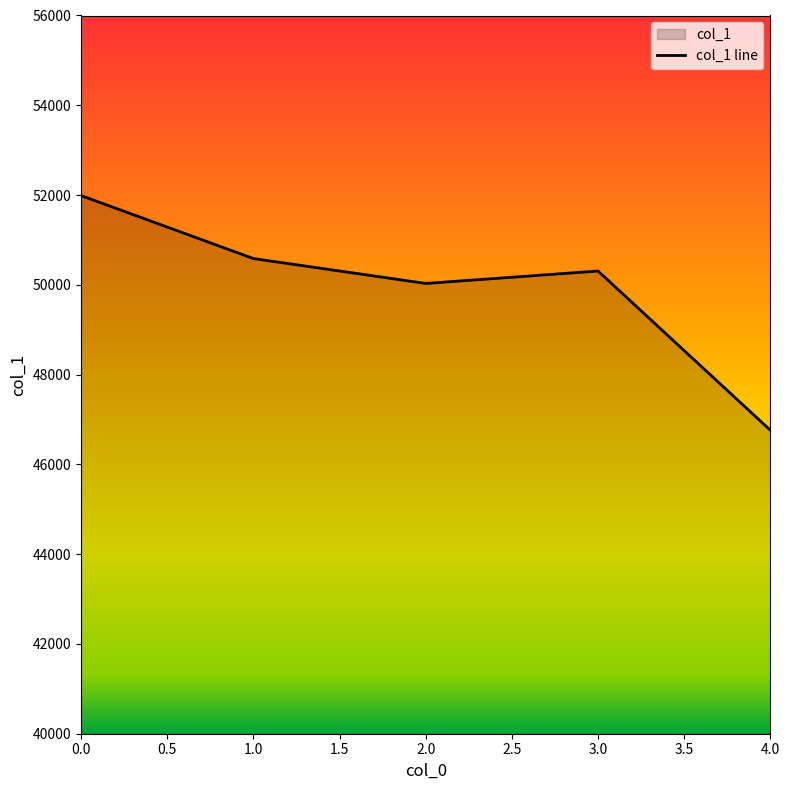

What is the value of the 4th point from the left?

50308